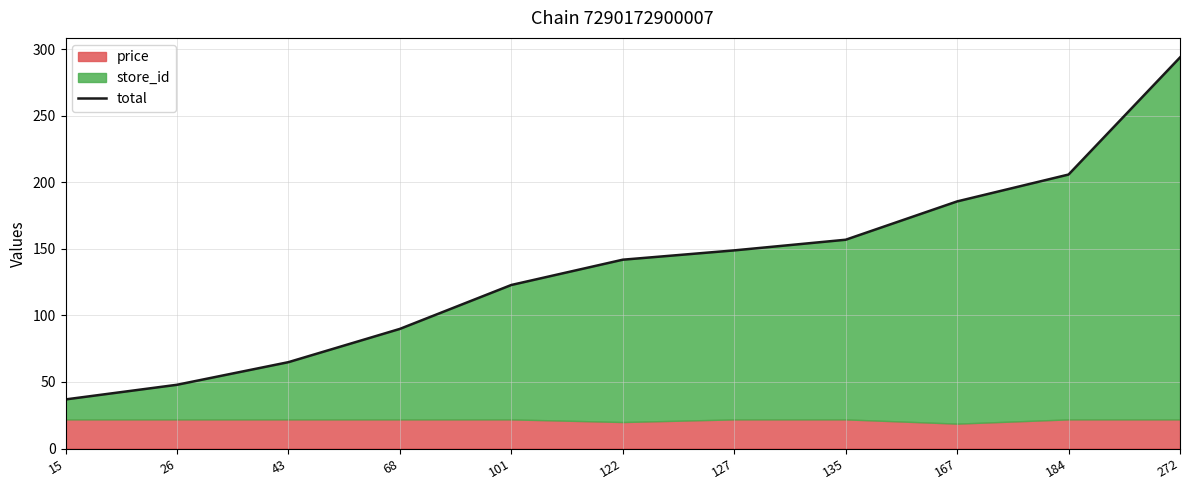

What is the change in value from 68 to 122?

+52.0